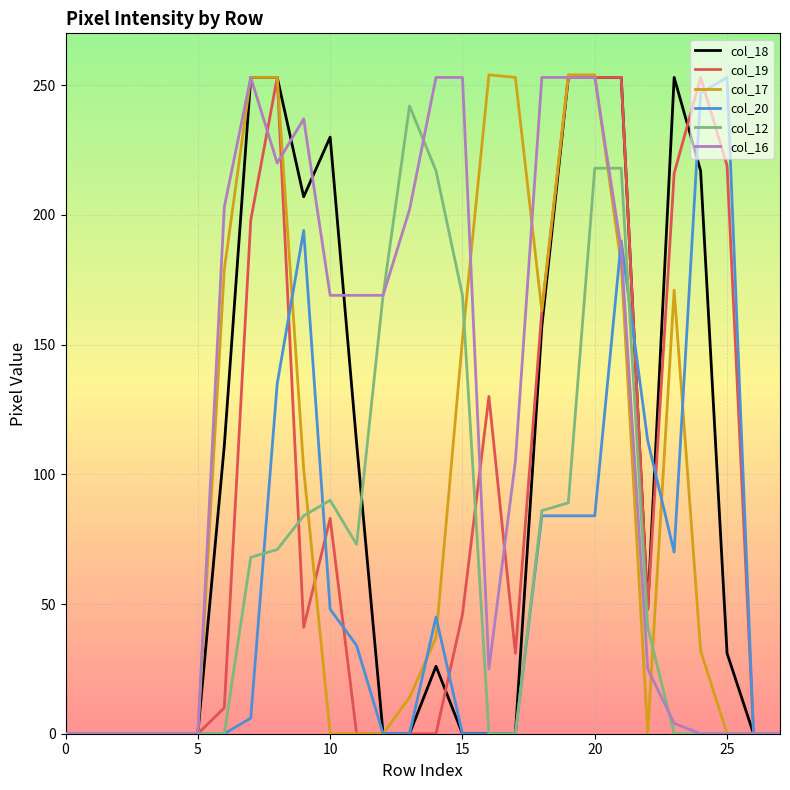

What is the highest value of the col_17 series?

254